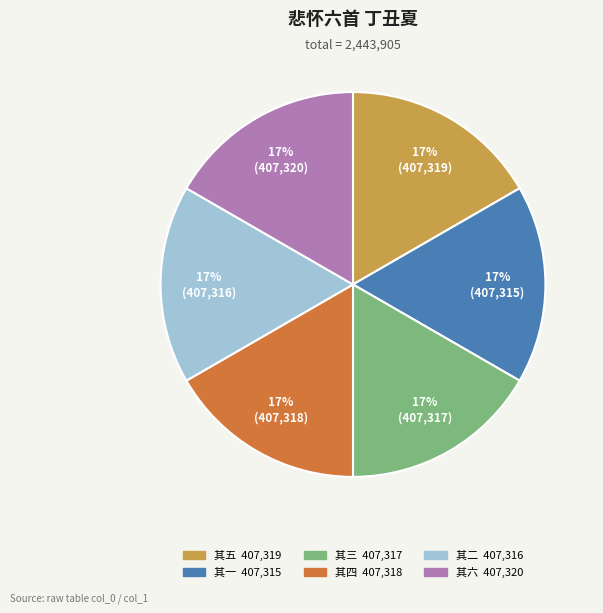

To the nearest percent, what is the average slice percentage?

17%